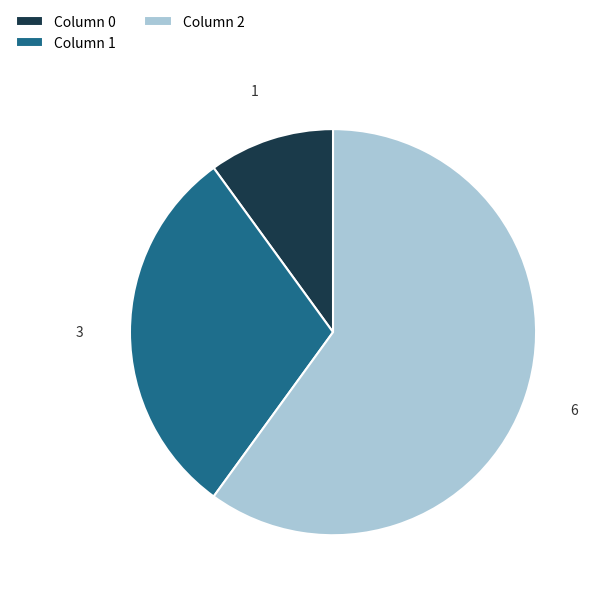

Is it true that Column 2 is 70% of the pie?

False